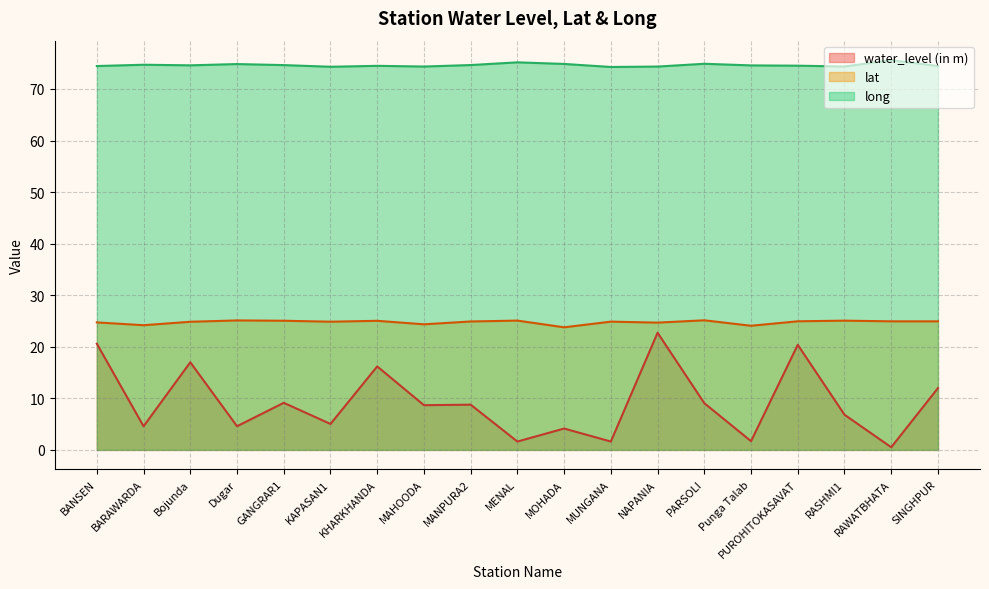

How many lines are shown in the chart?

3